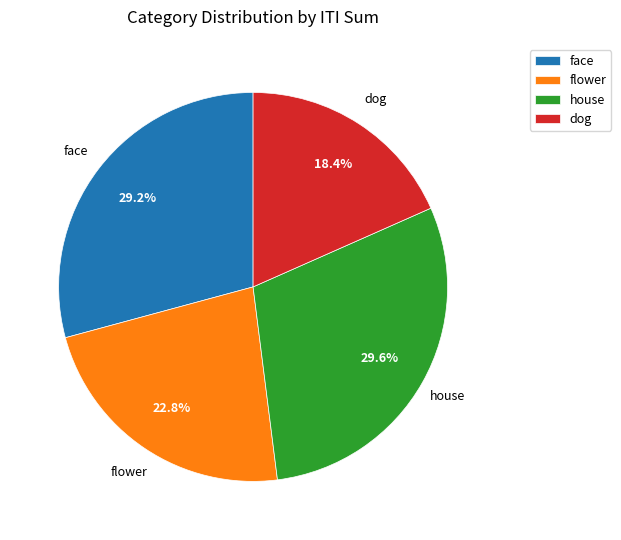

What is the ratio of the value at house to the value at dog?

1.6